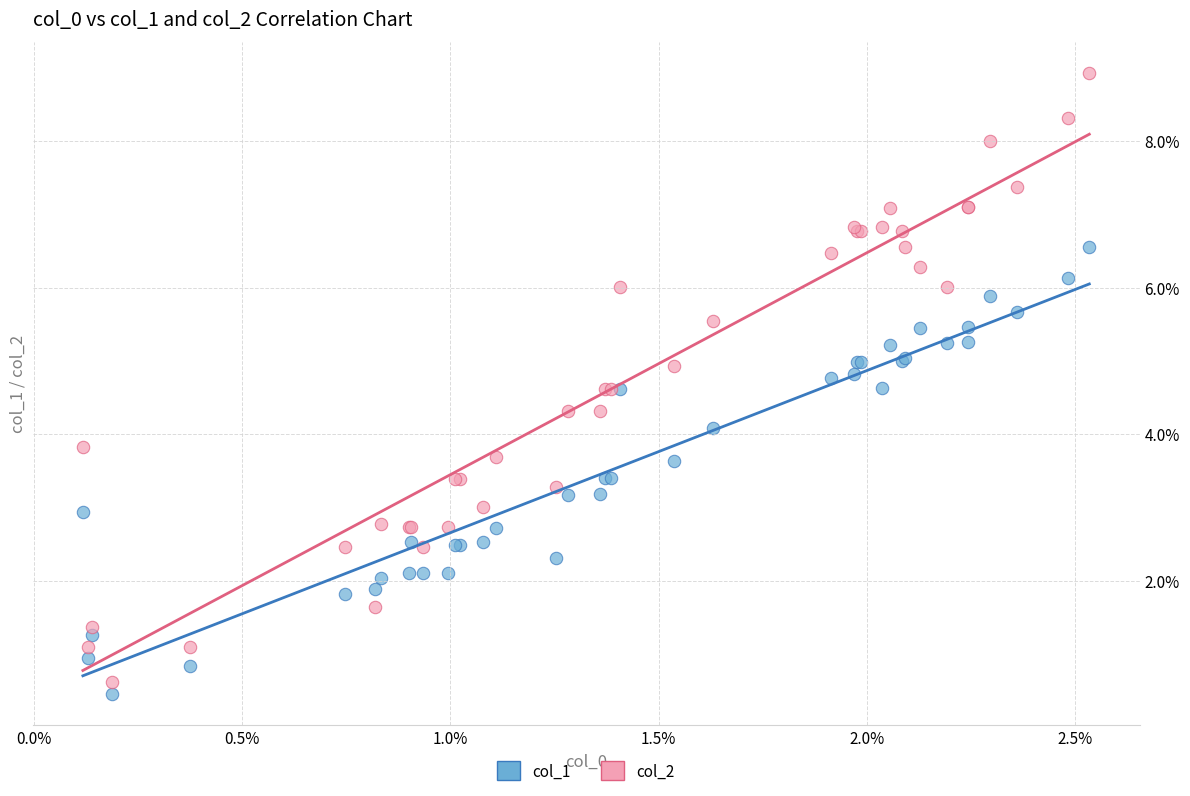

Which series has the widest spread of Y values?

col_2